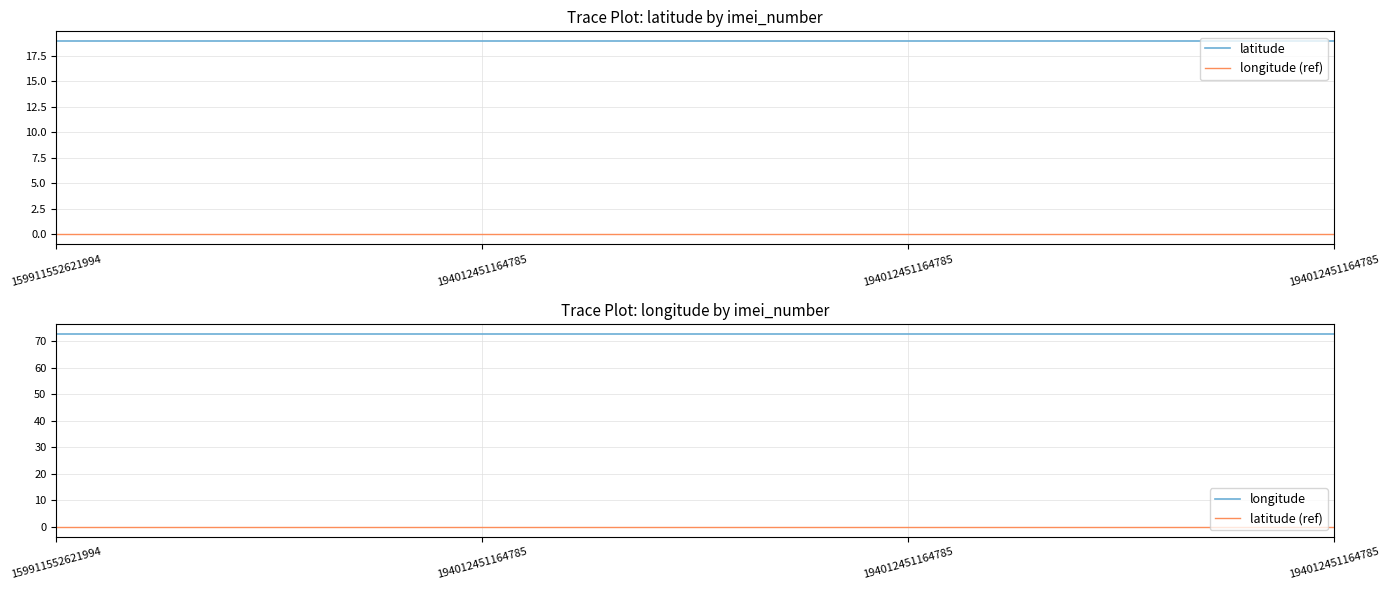

True or false: longitude has more than 1 interior local peaks.

False